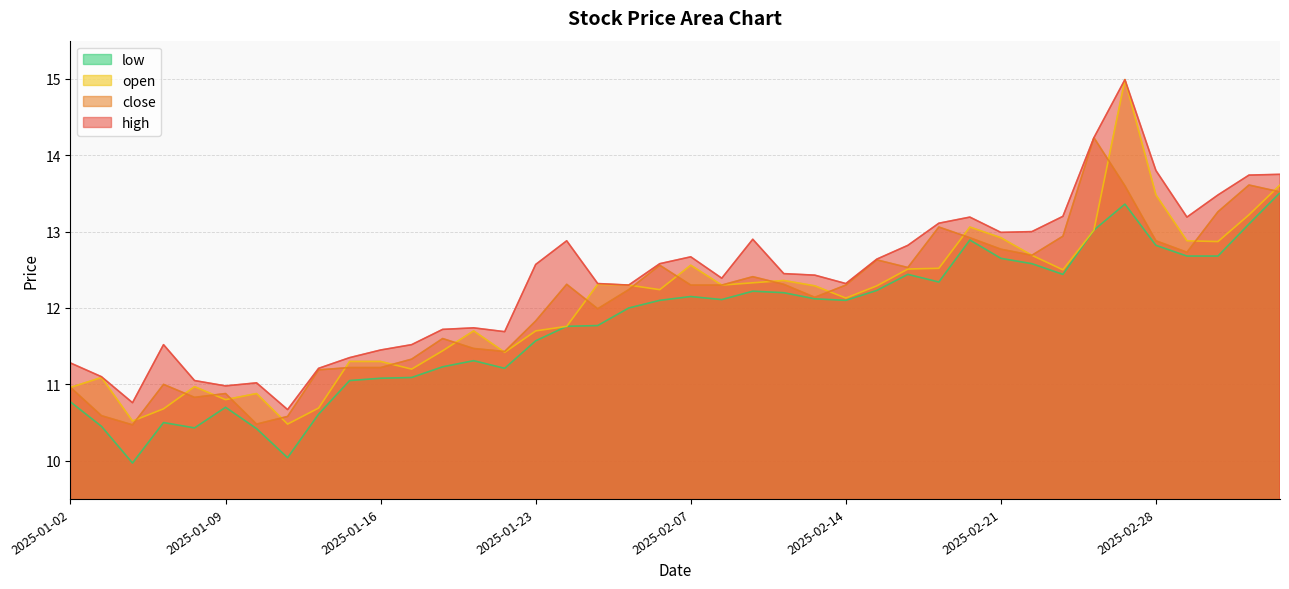

At which category is the sum across all series the highest?

2025-02-27